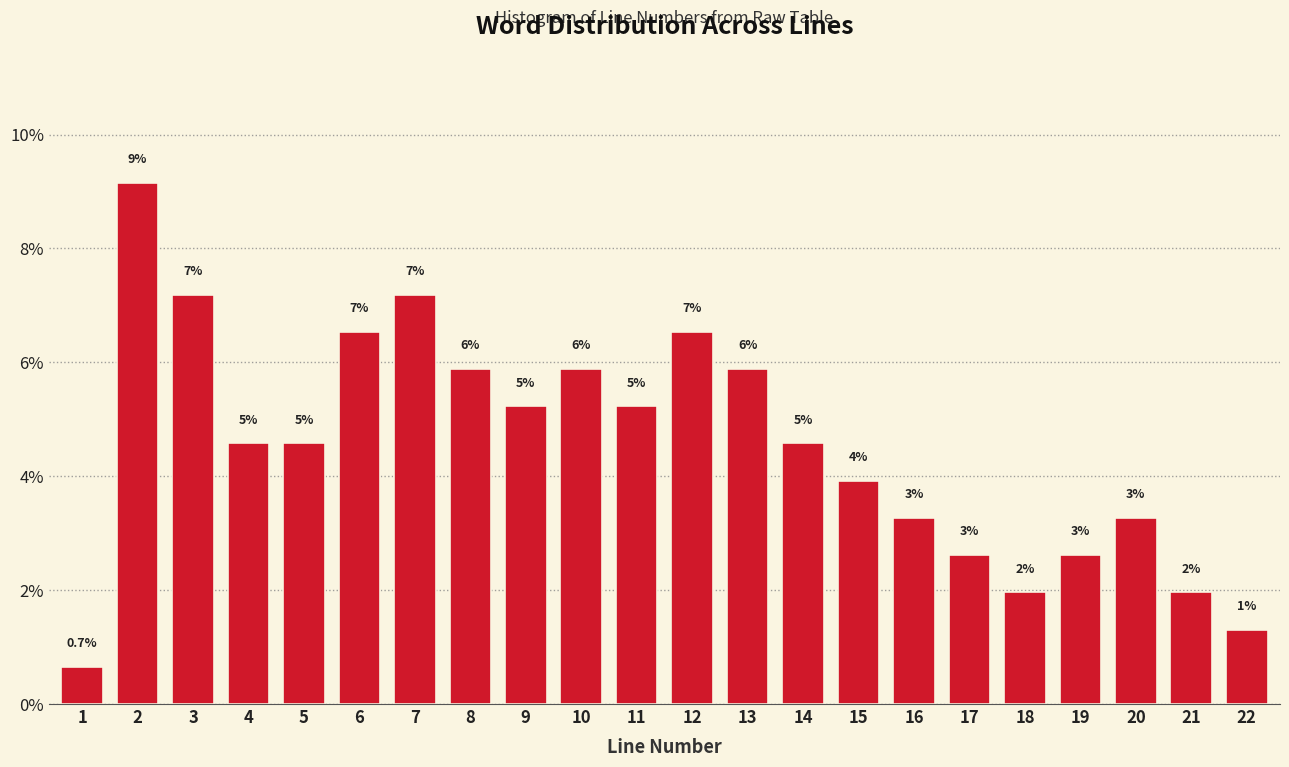

How many bars are there in total?

22